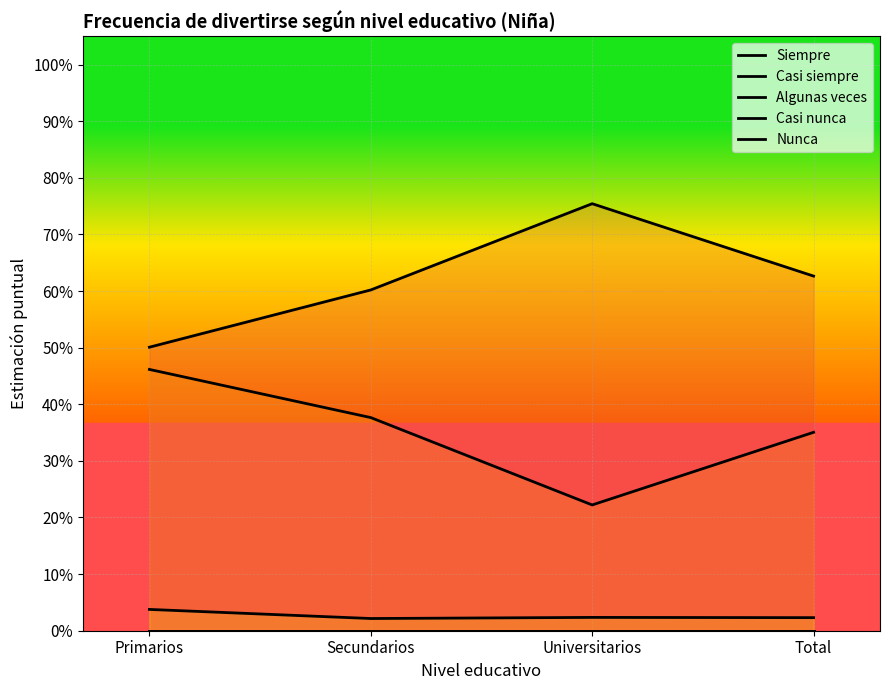

Which has a higher value, Secundarios or Universitarios?

Universitarios